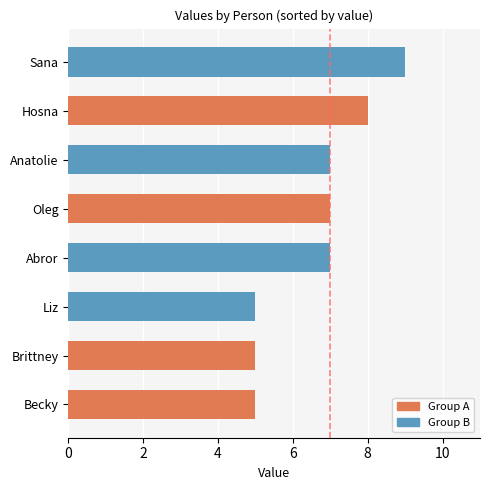

At which category does the chart reach its peak across all series?

Sana